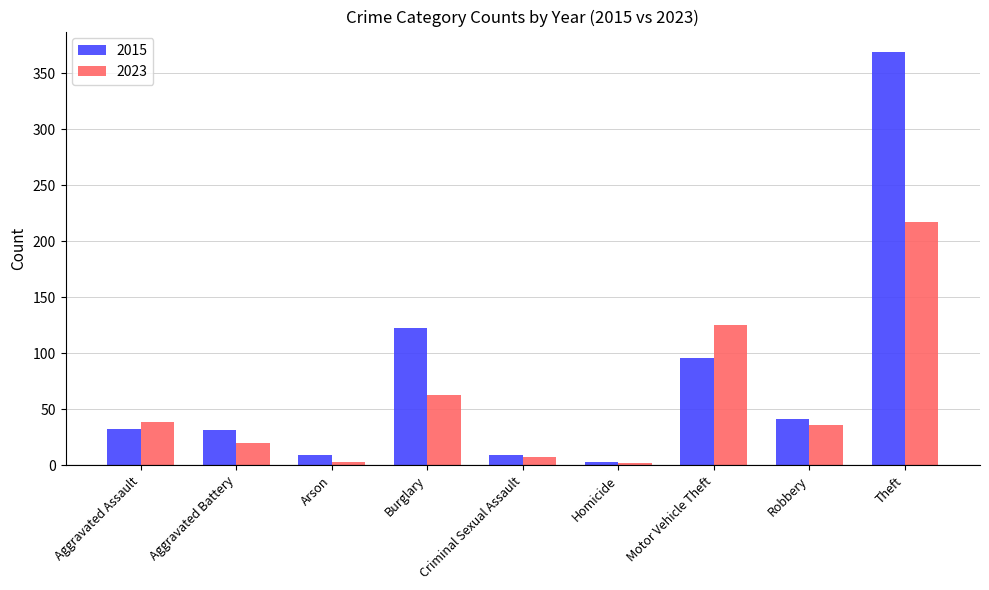

What is the difference between the maximum and minimum values in the 2015 series?

366